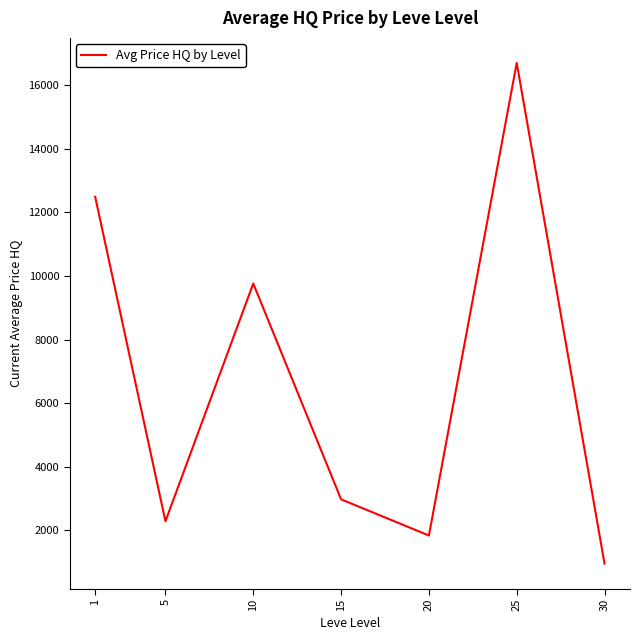

How many values are below 2974?

3